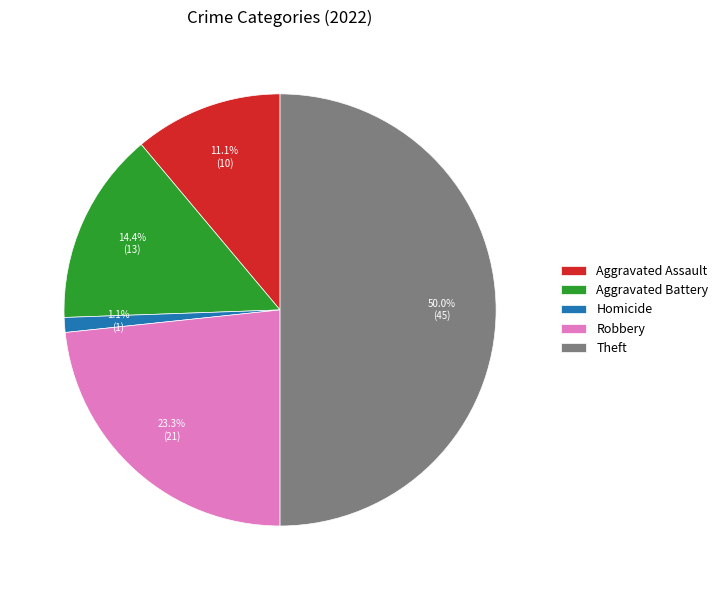

Does Robbery represent more than half of the total?

No